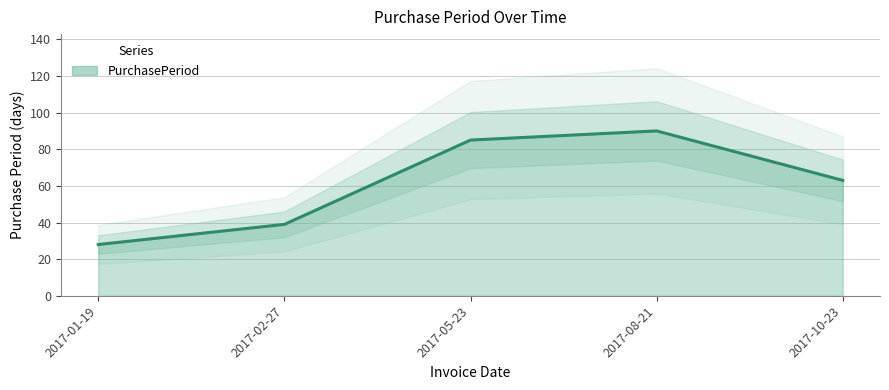

How many data points does each series have?

5